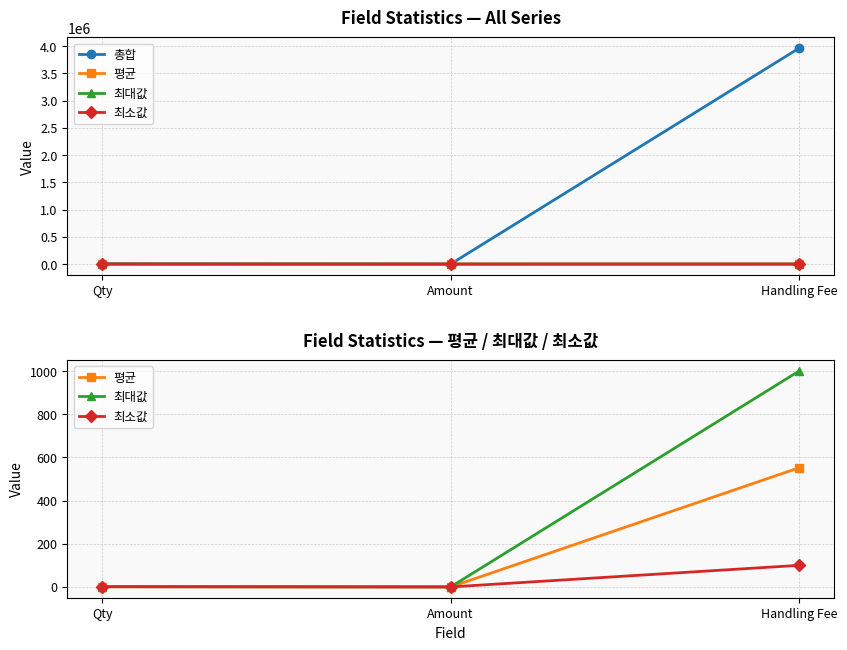

What is the difference between the maximum and second lowest values in the 평균 series?

550.9